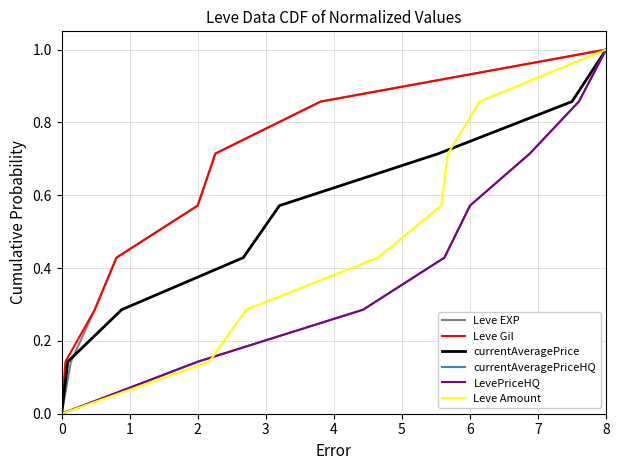

How many Leve EXP values are between 0 and 1?

8